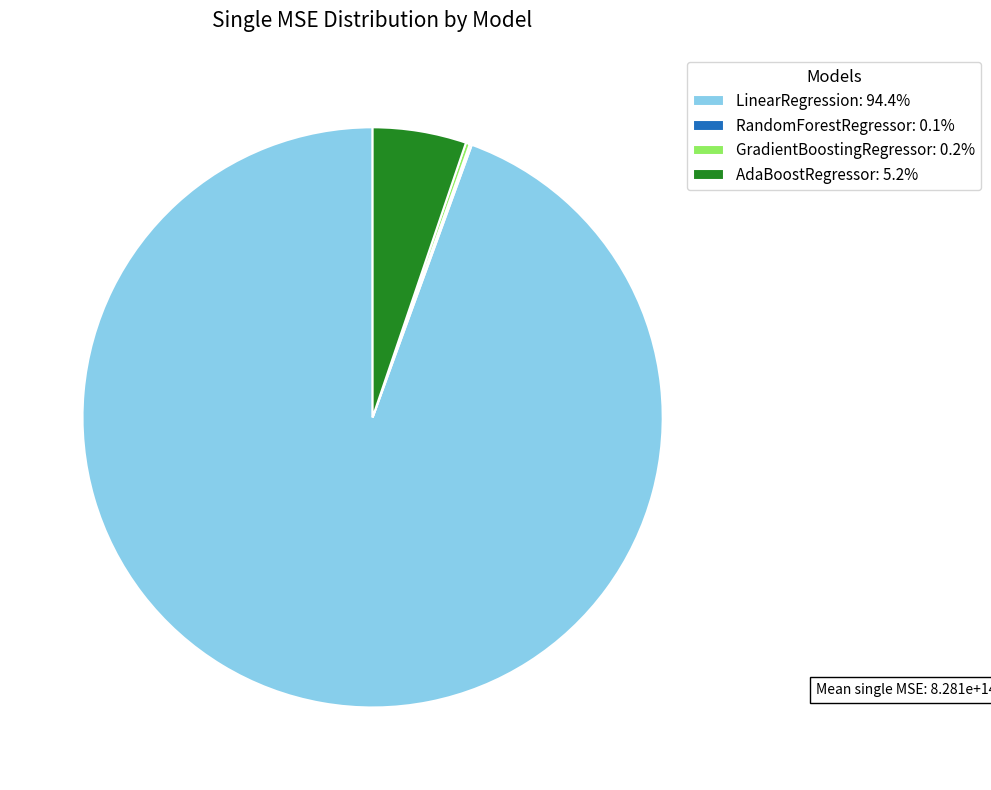

The LinearRegression slice represents 99% of the pie. True or false?

False